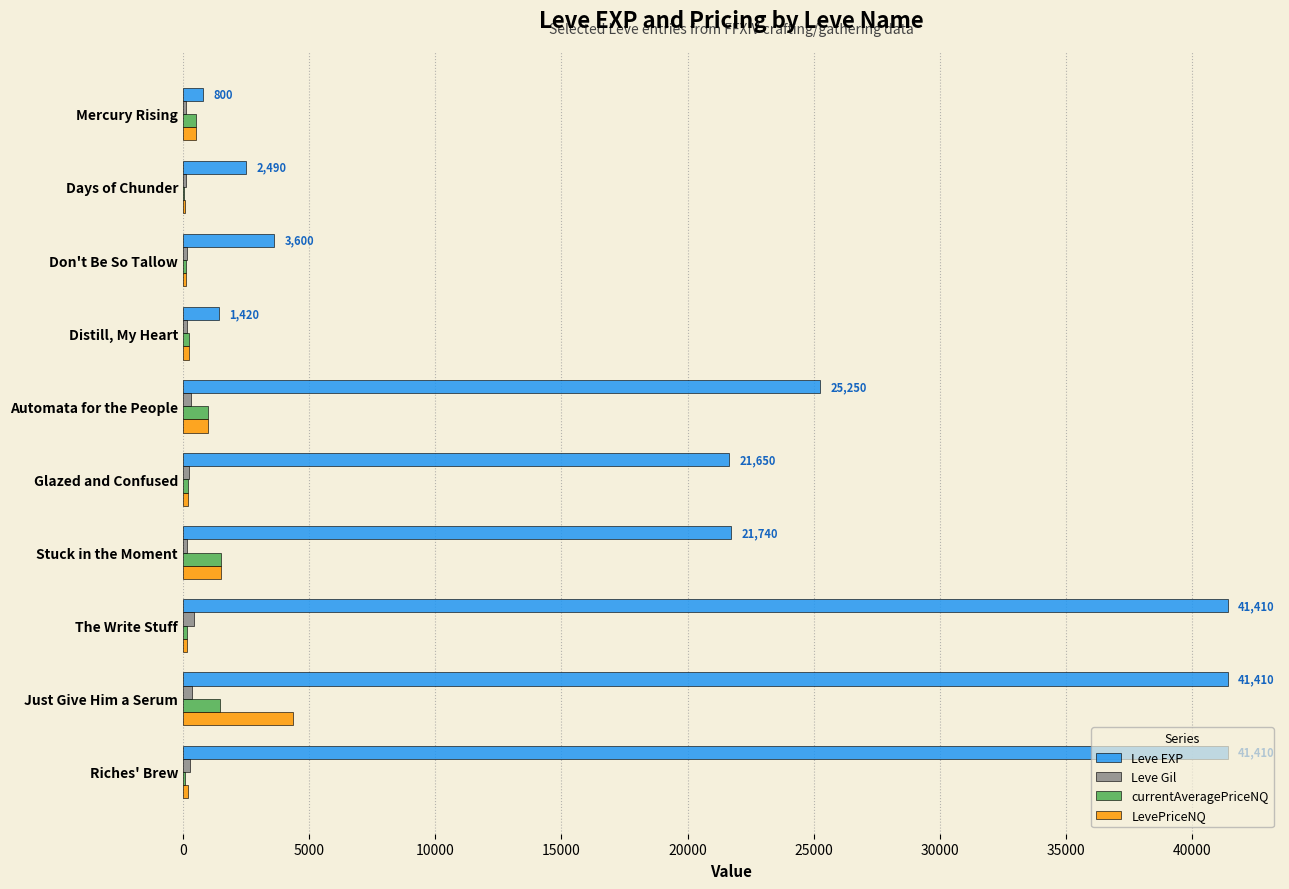

What is the maximum value for Leve EXP?

41410.0